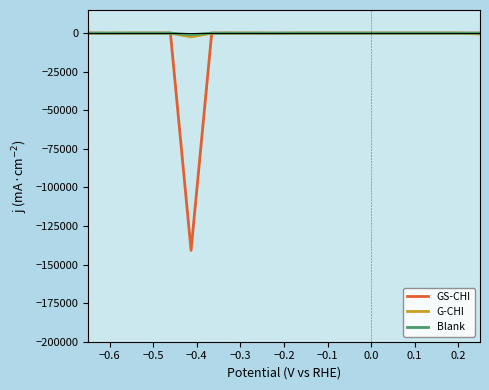

Which series has the widest spread of values?

GS-CHI